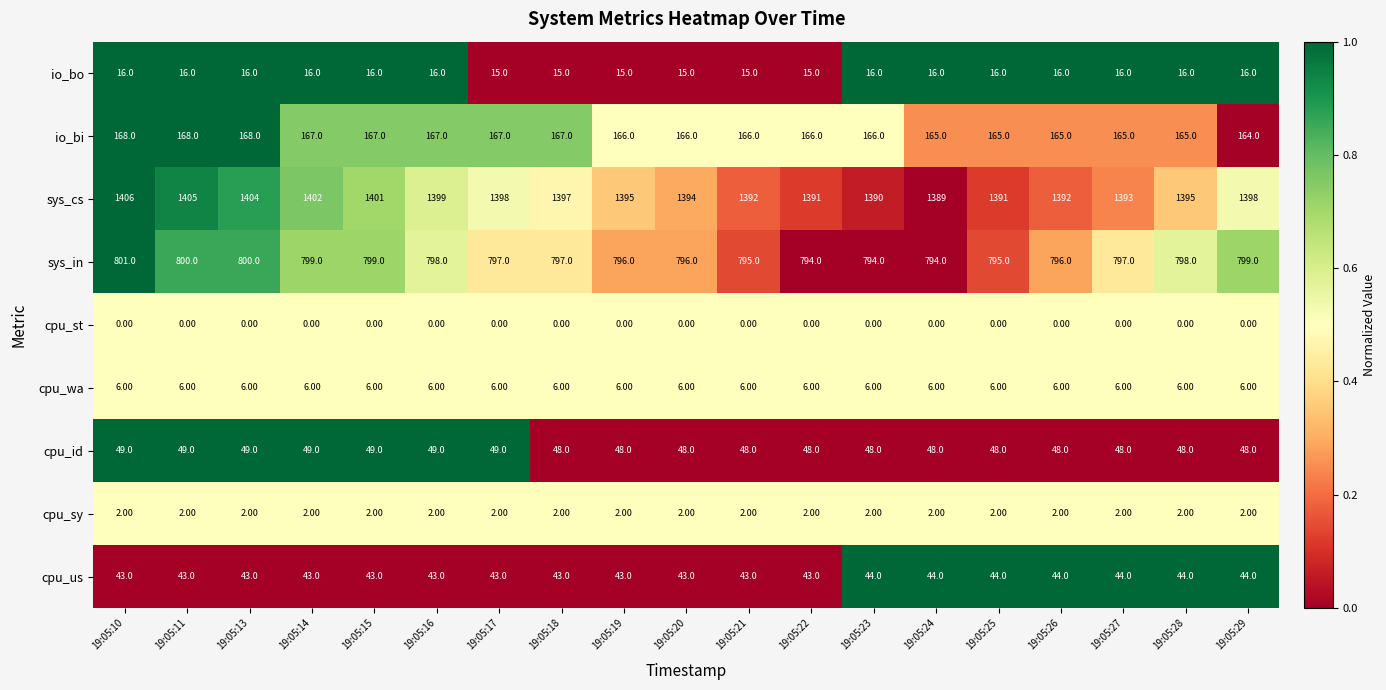

What is the average value of the cpu_id series?

48